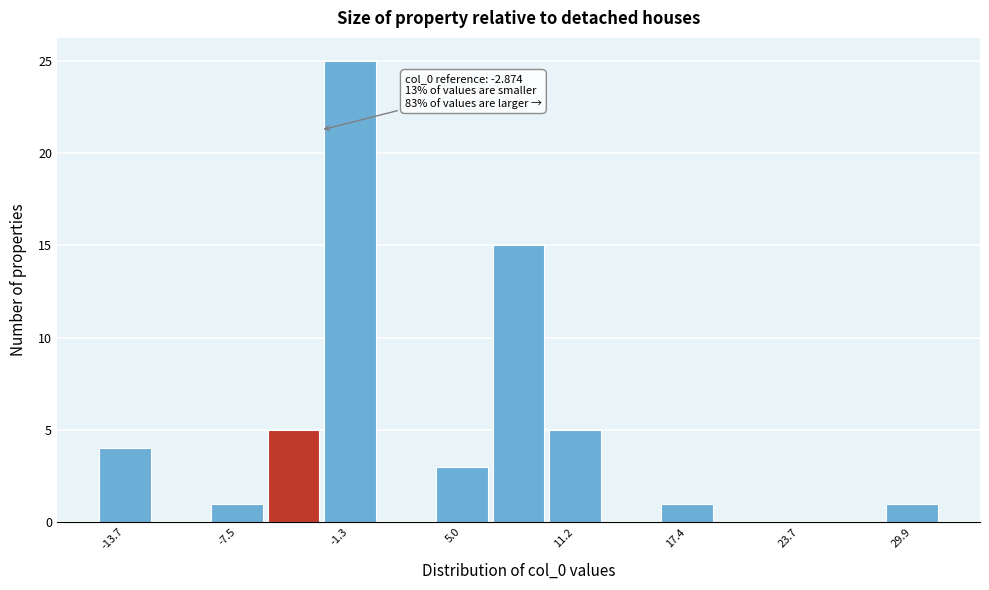

Read against the x-axis, roughly where is the centre of the tallest bar?

-1